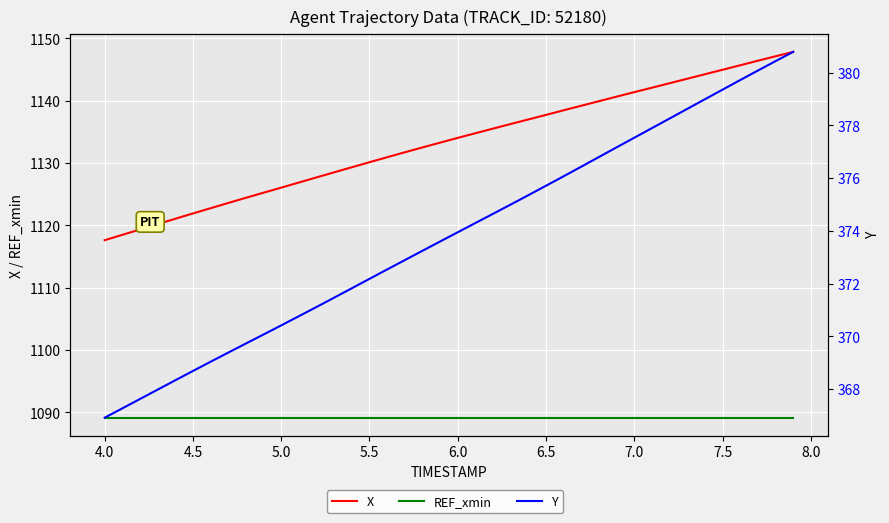

Rank the series by their maximum value, from lowest to highest.

Y, REF_xmin, X